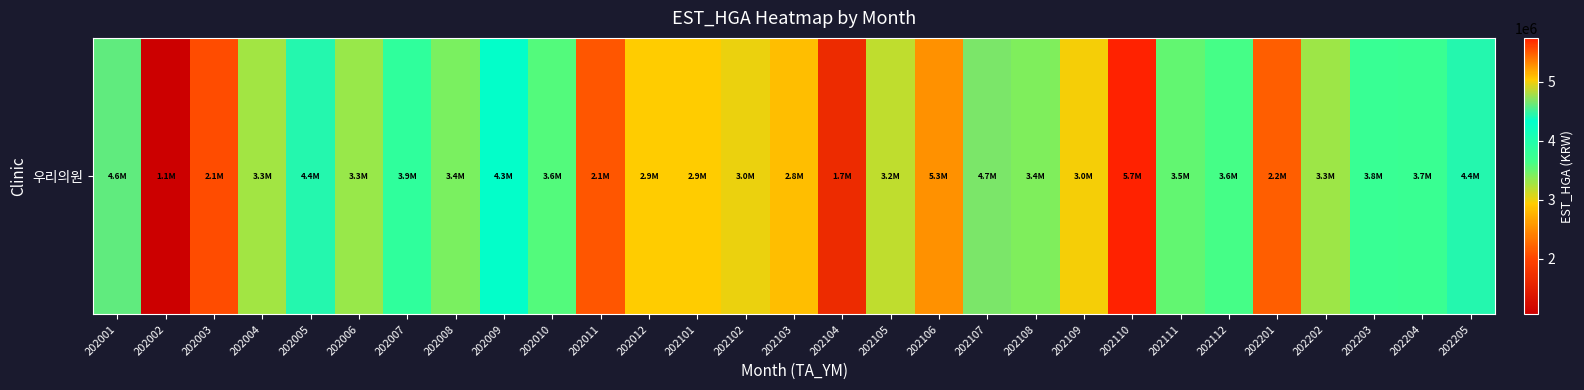

Approximately how many times larger is the value at 202202 compared to 202205?

0.7